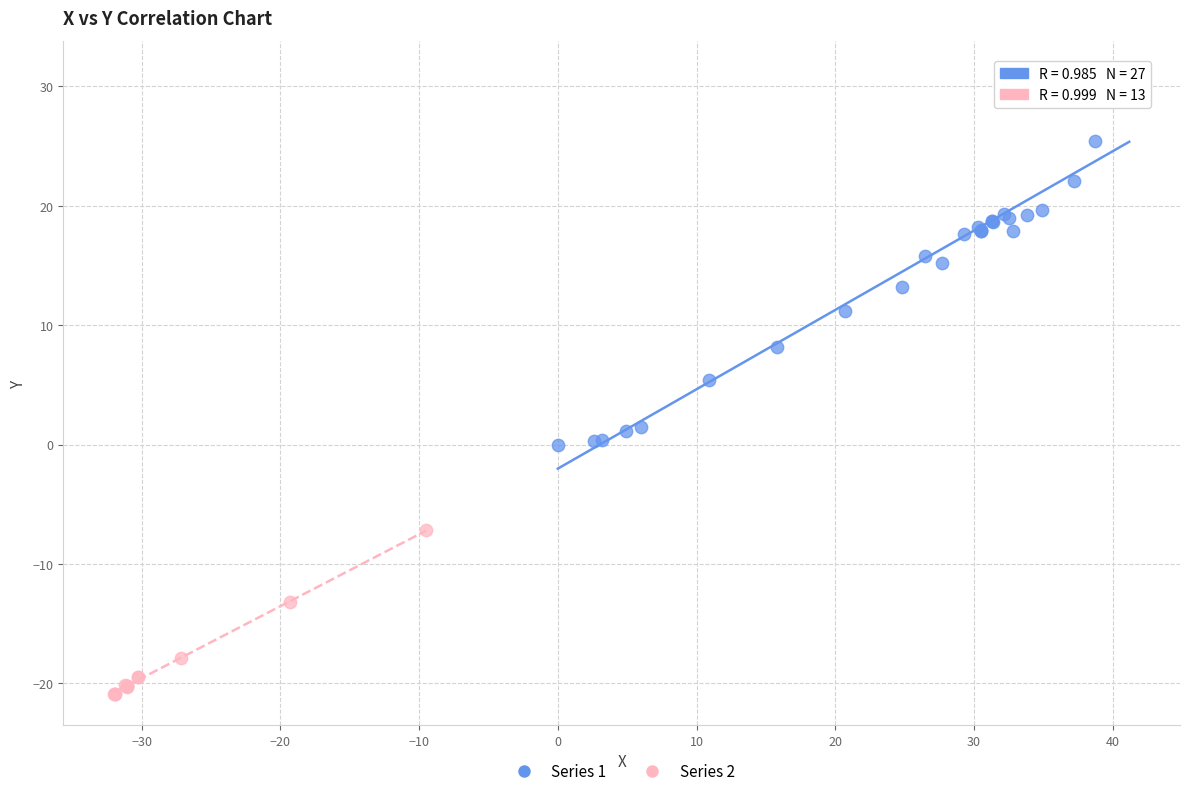

Which series contains the highest Y value?

Series 1